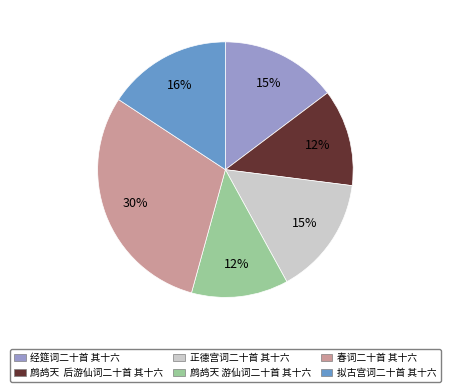

Is 春词二十首 其十六 the majority of the pie?

No